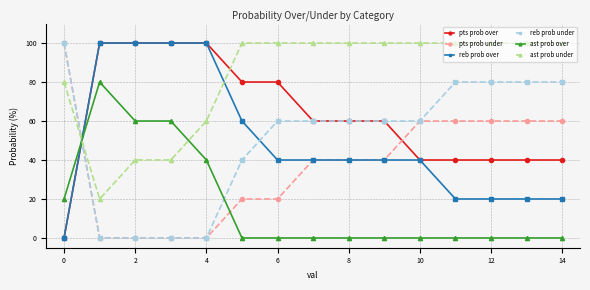

What is the value of the pts prob under point at the 9th from the left?

40